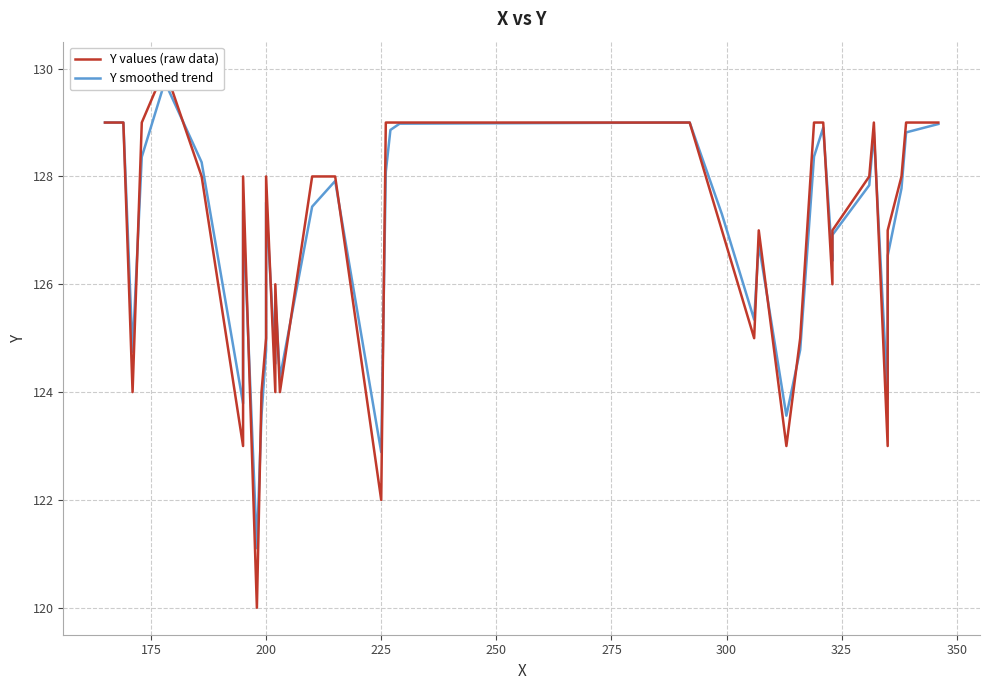

What is the maximum value shown in the chart?

130.0